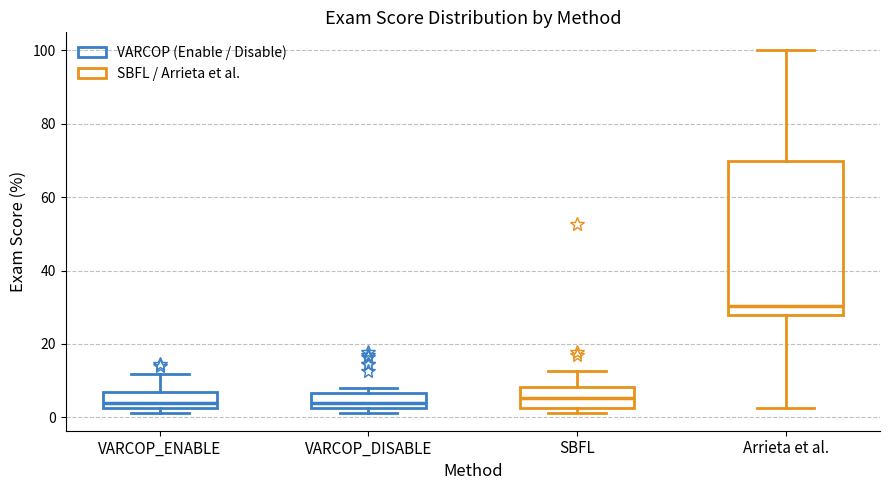

Where is the lower edge of the box for SBFL on the y-axis? The values are not printed on the chart, so give them approximately, as read against the axis.

2